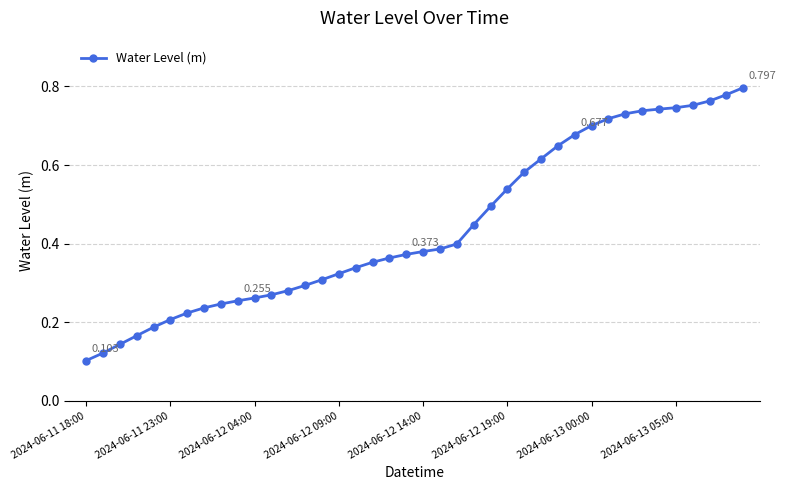

Count the number of categories in the chart.

40